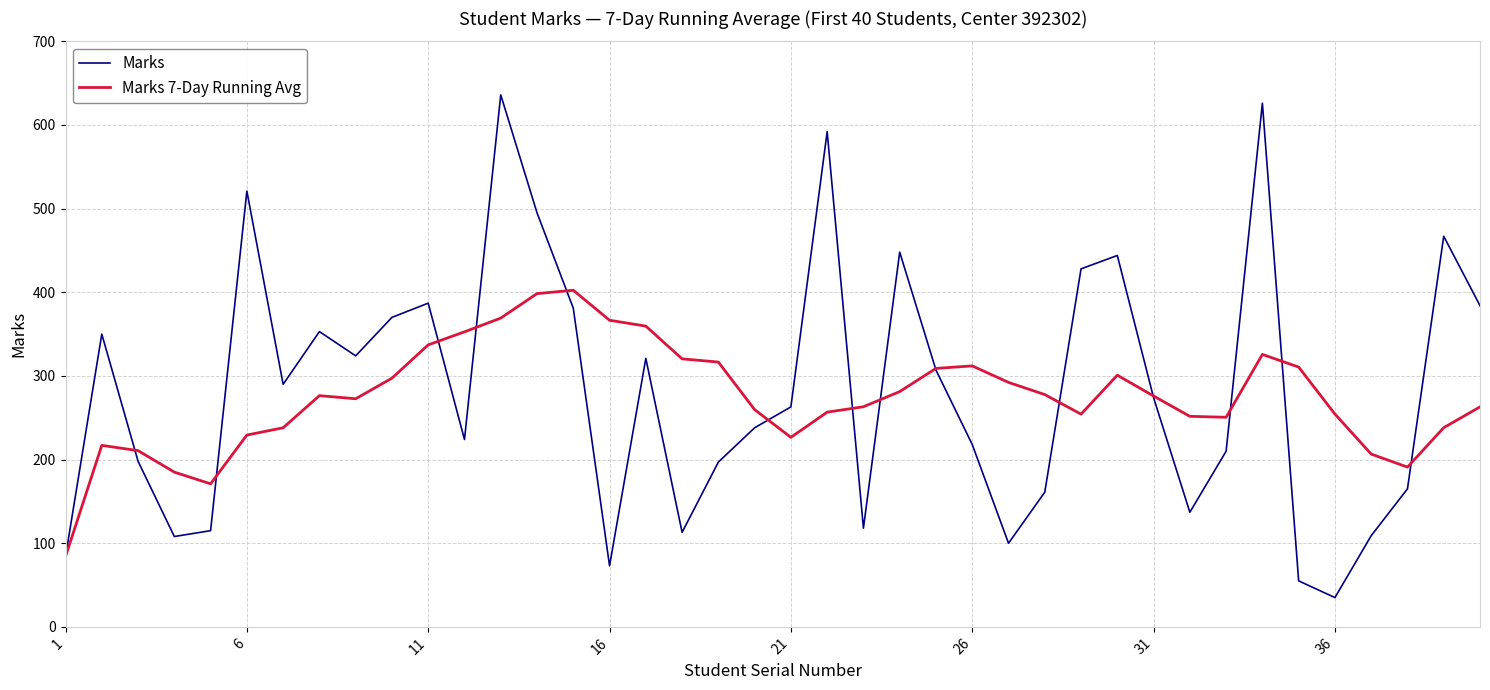

List the series in order of their peak value, highest first.

Marks, Marks 7-Day Running Avg